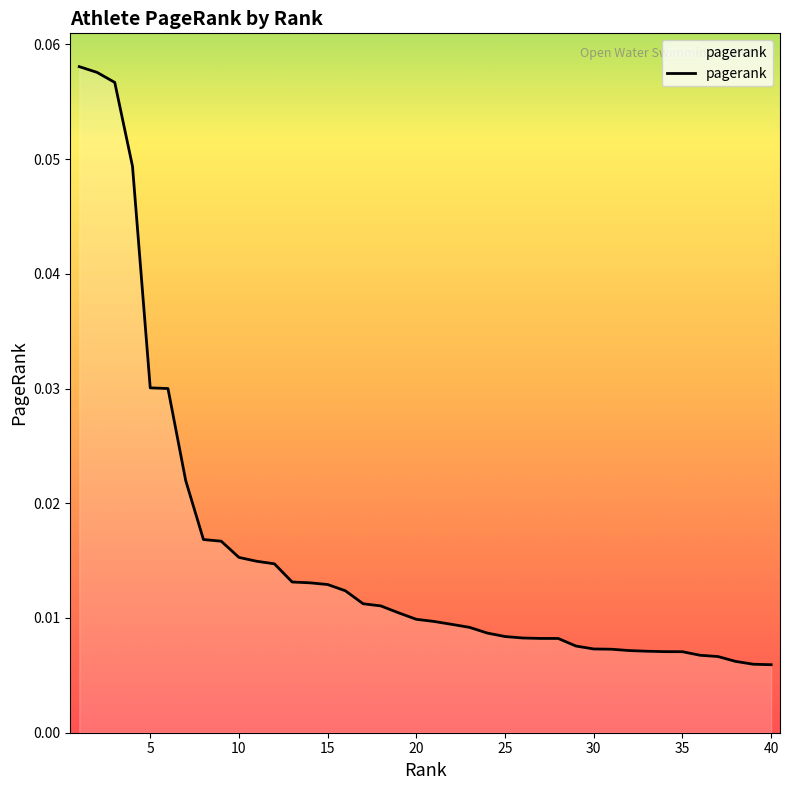

Reading right to left, what are all the values shown in this chart?

40=0.0	39=0.0	38=0.0	37=0.0	36=0.0	35=0.0	34=0.0	33=0.0	32=0.0	31=0.0	30=0.0	29=0.0	28=0.0	27=0.0	26=0.0	25=0.0	24=0.0	23=0.0	22=0.0	21=0.0	20=0.0	19=0.0	18=0.0	17=0.0	16=0.0	15=0.0	14=0.0	13=0.0	12=0.0	11=0.0	10=0.0	9=0.0	8=0.0	7=0.0	6=0.0	5=0.0	4=0.0	3=0.1	2=0.1	1=0.1